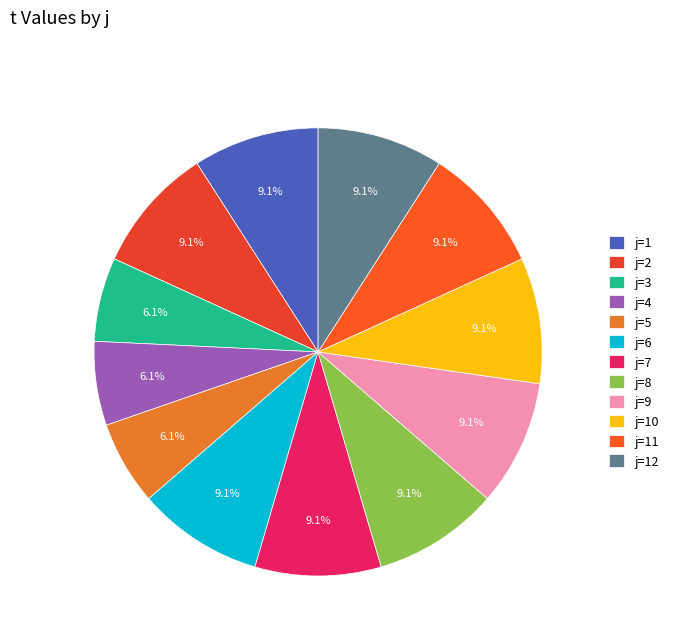

How many slices are in this pie chart?

12